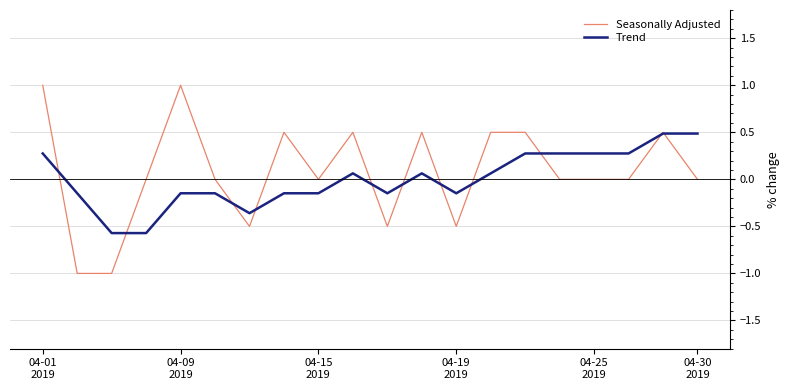

Does the chart display data point markers on the line(s)?

No